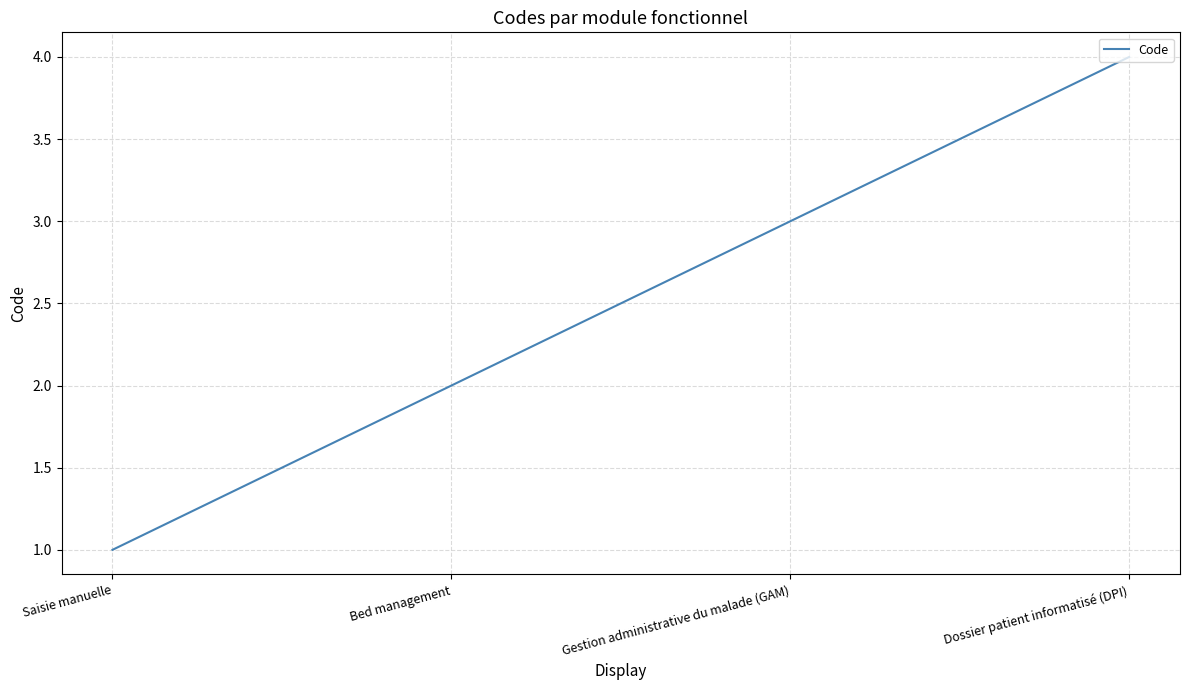

How many values are between 2 and 4?

3